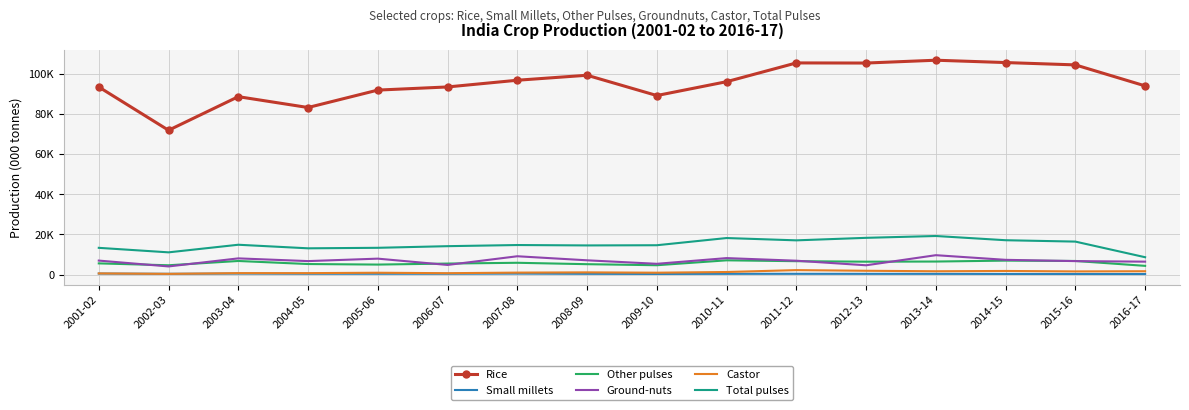

What are all the series names shown in the legend?

Rice, Small millets, Other pulses, Ground-nuts, Castor, Total pulses